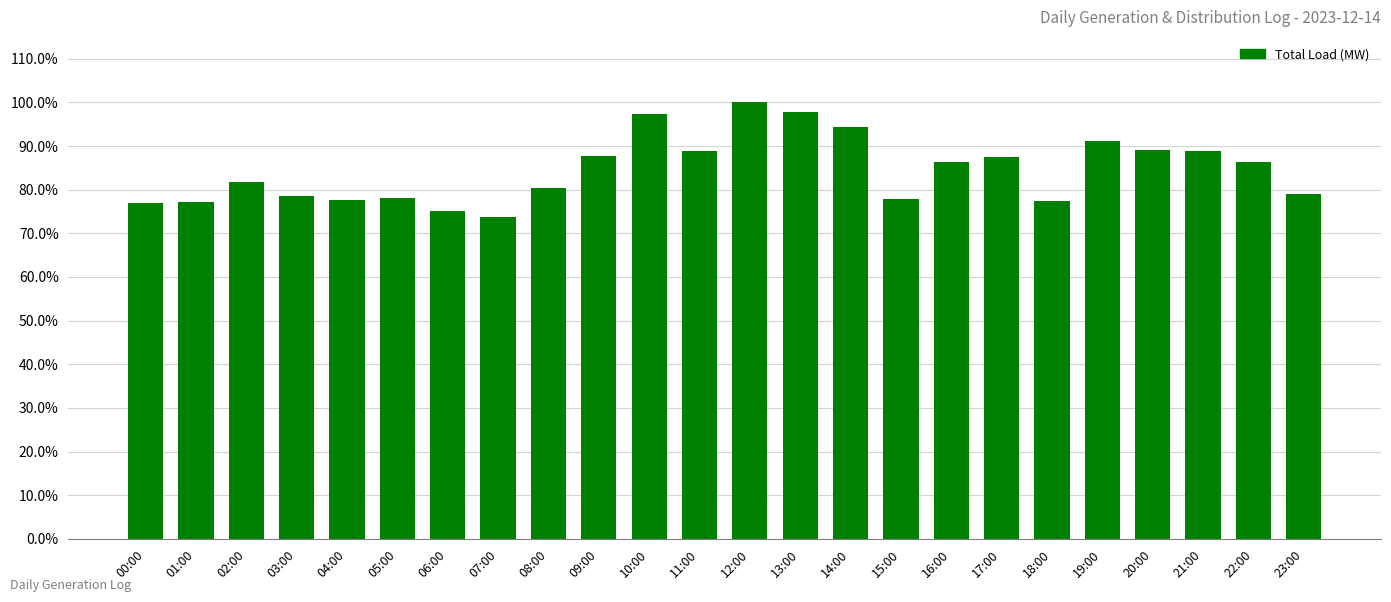

Does the chart contain any negative values?

No